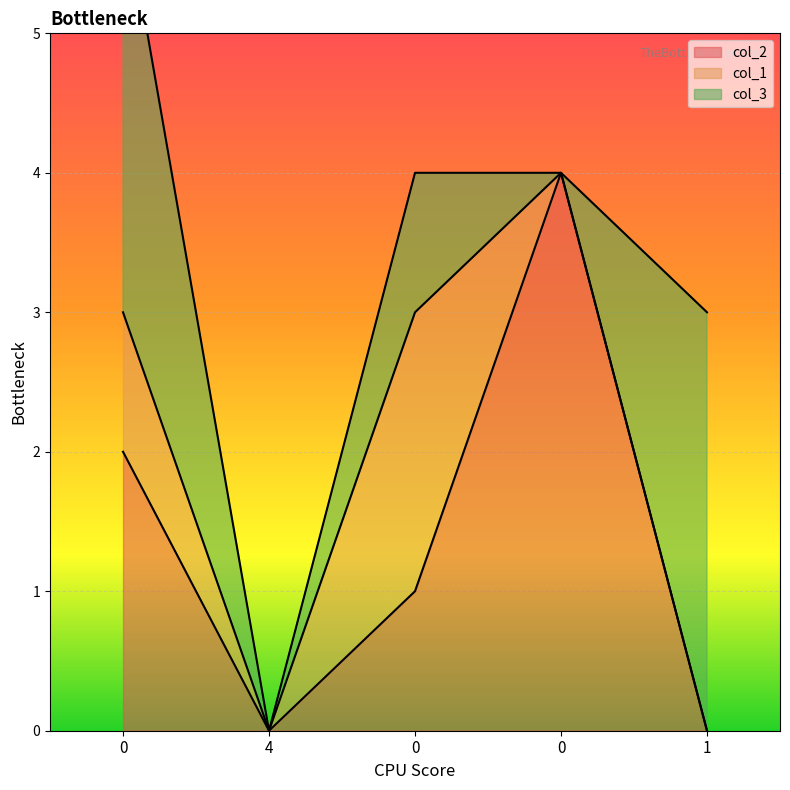

How many interior local peaks does the col_1 series have?

1